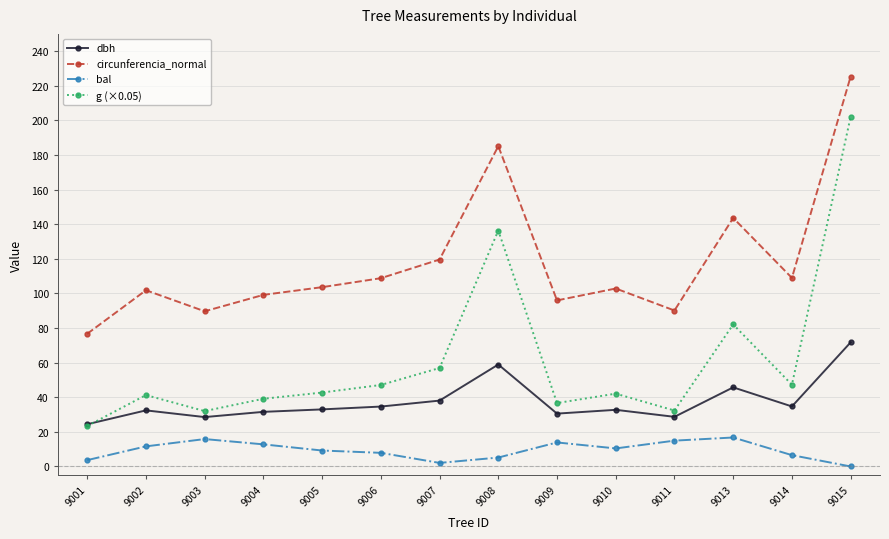

How many interior local valleys does the g (×0.05) series have?

4